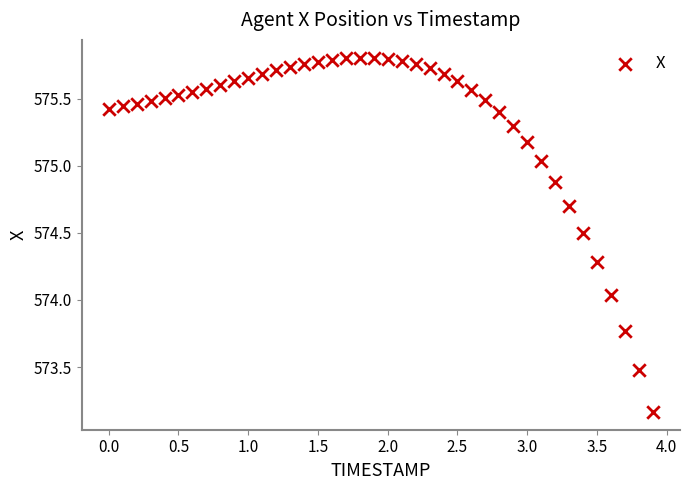

What is the range of Y values (max minus min)?

2.6